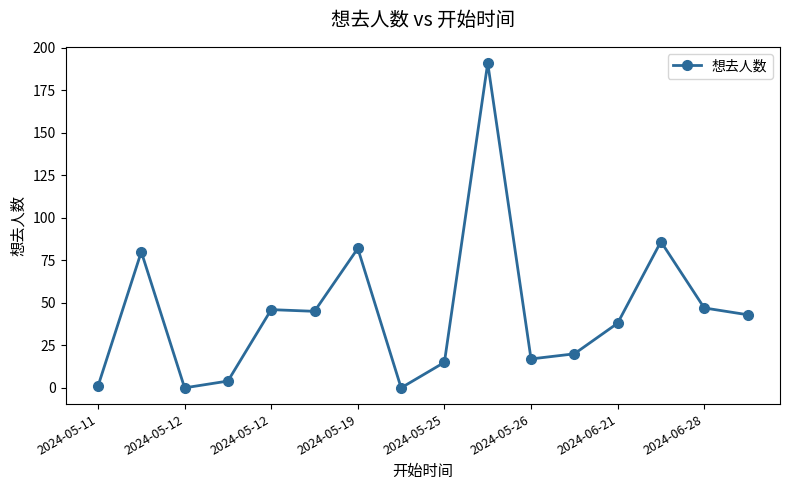

How many distinct data groups are displayed?

1